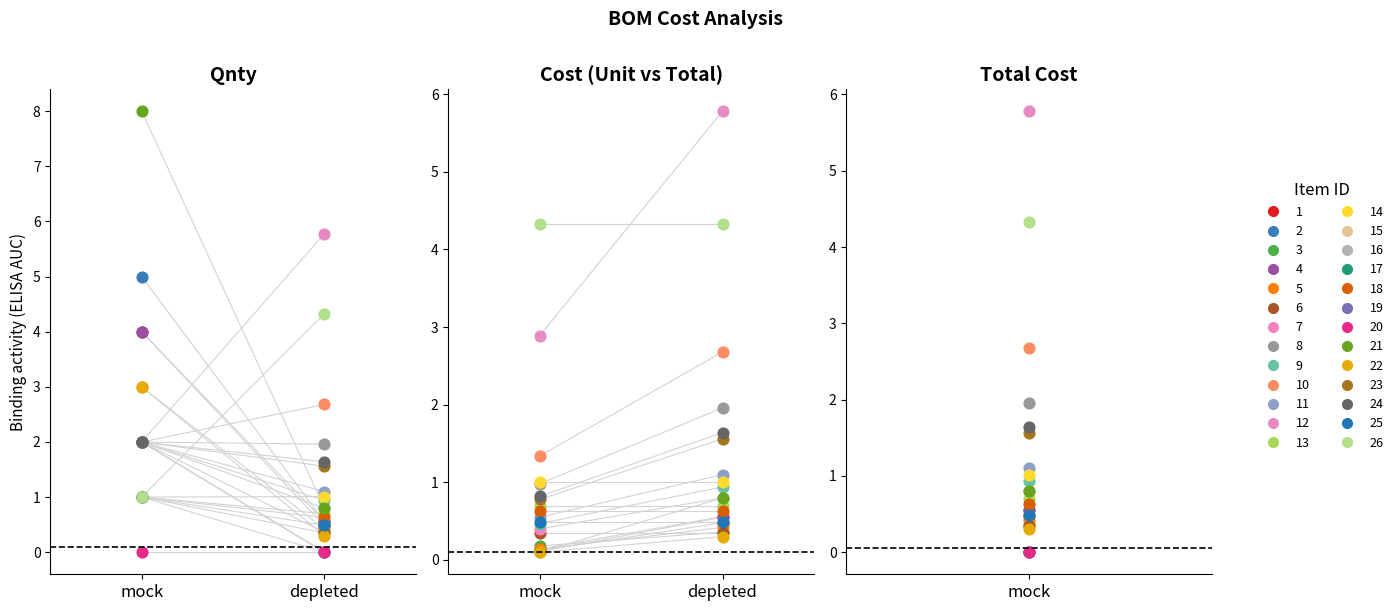

Which series has the largest total across all categories?

Qnty